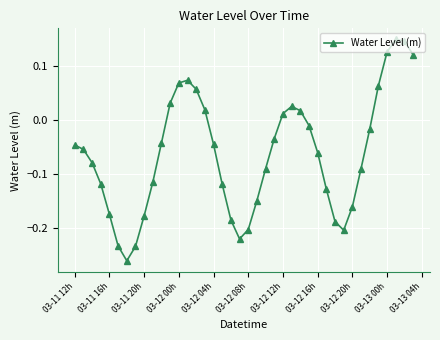

What is the difference between the second highest and second lowest values?

0.4